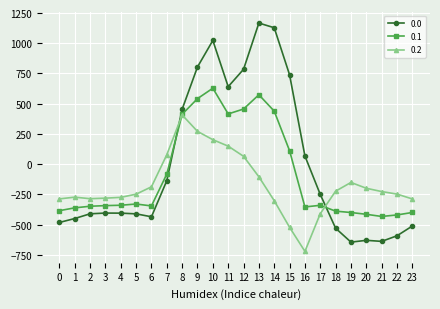

What is the maximum value for 0.0?

1167.2